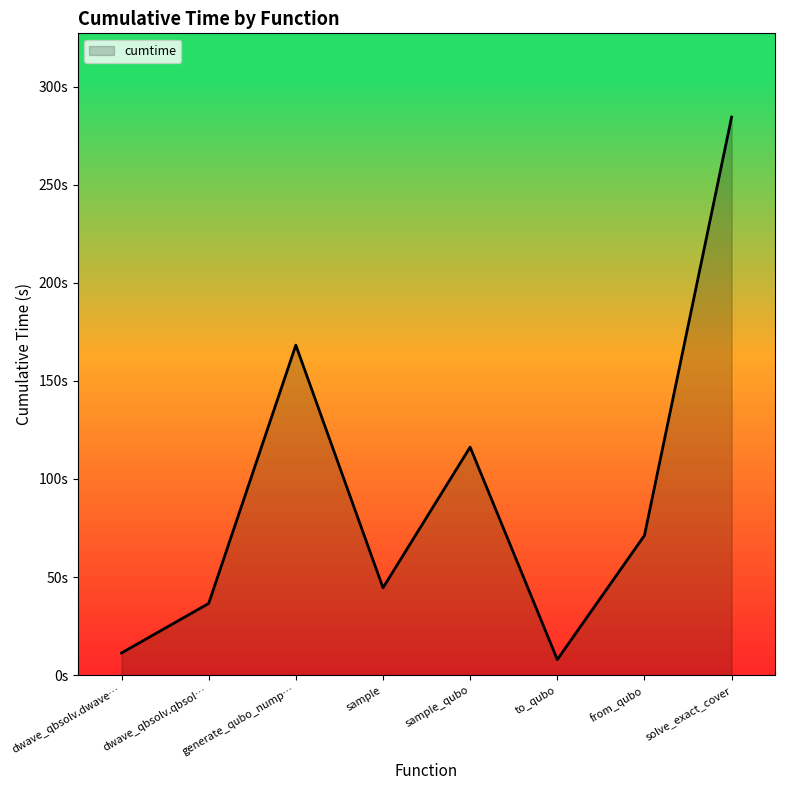

Which label corresponds to the smallest value in the chart?

to_qubo